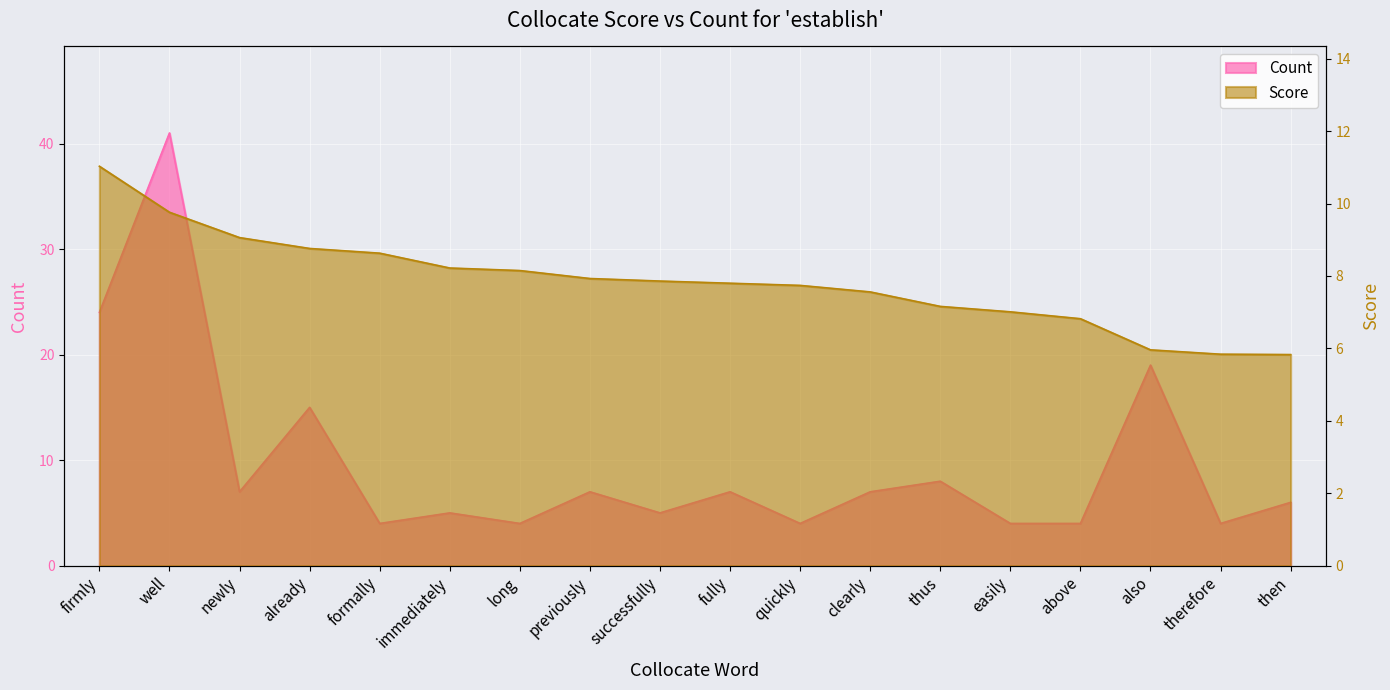

True or false: Count has more than 1 interior local peaks.

True